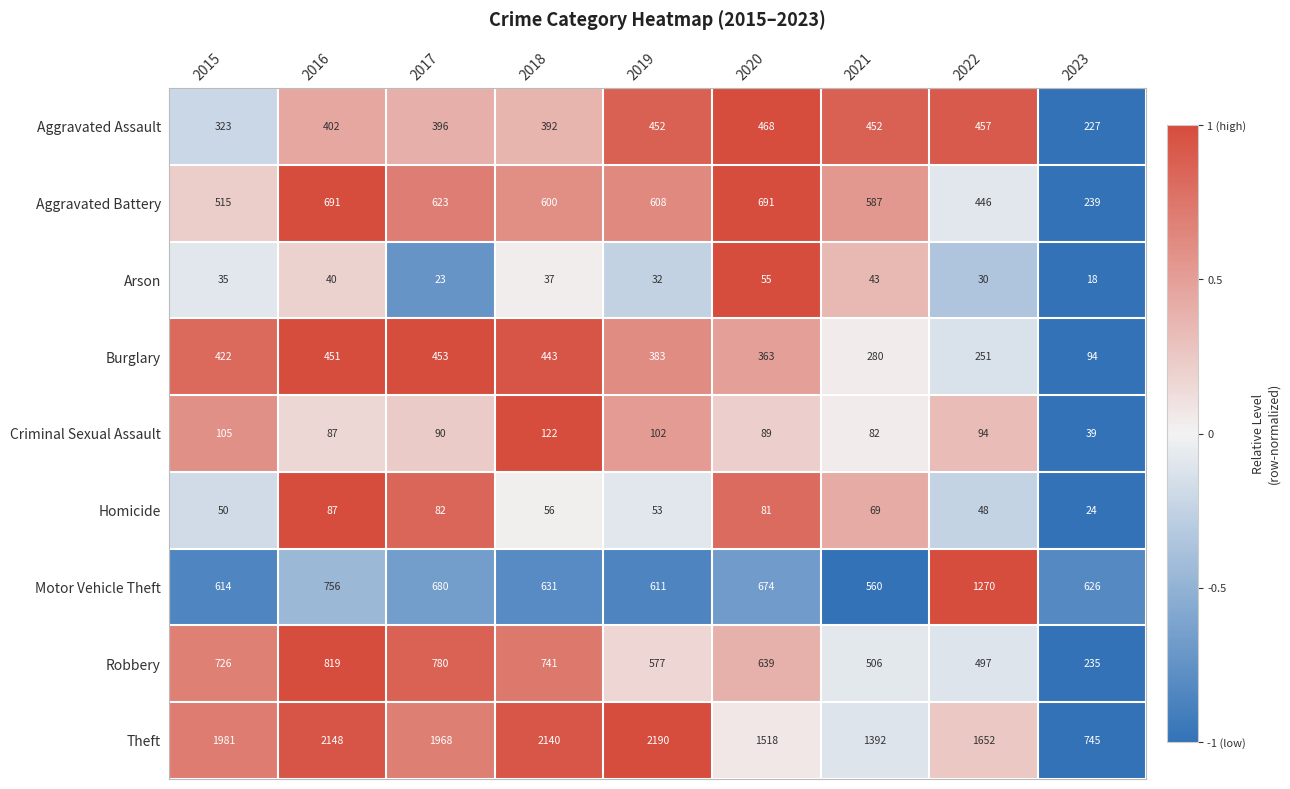

How many values in the Criminal Sexual Assault series are below 90?

4